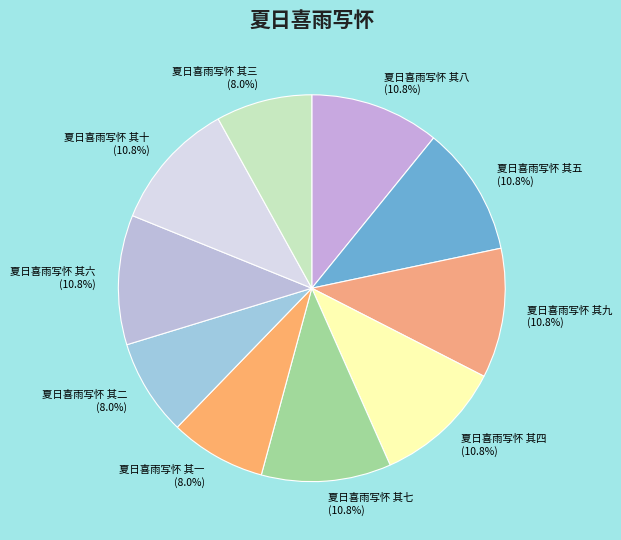

Does any single category account for the majority?

No